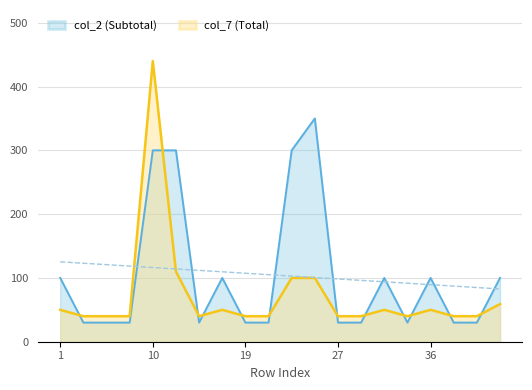

What is the spread (max minus min) of values at 11?

250